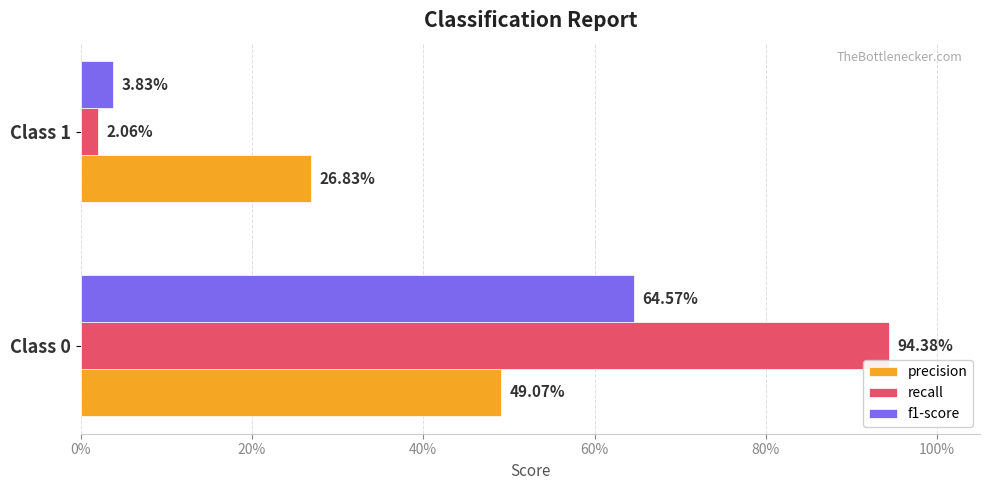

Reading left to right, extract all data points from this chart.

precision: 0.5	0.3
recall: 0.9	0.0
f1-score: 0.6	0.0